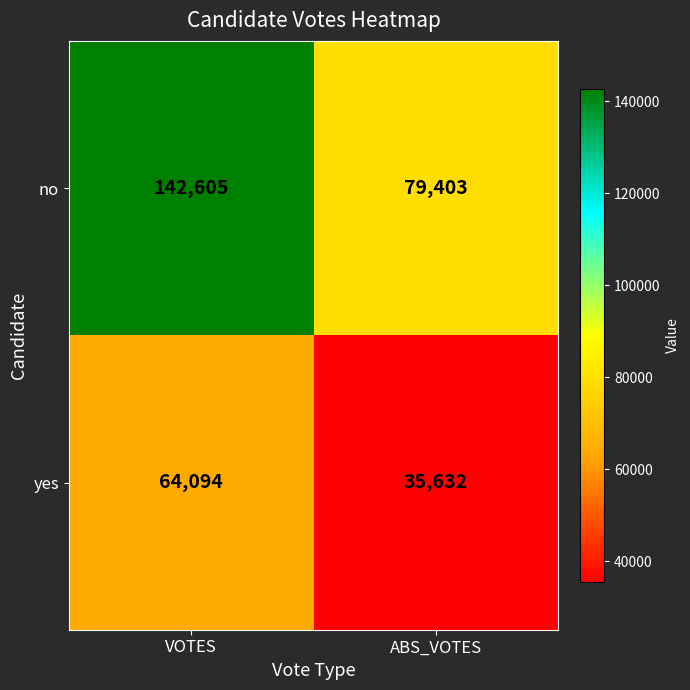

At how many categories does at least one series exceed 93455?

1